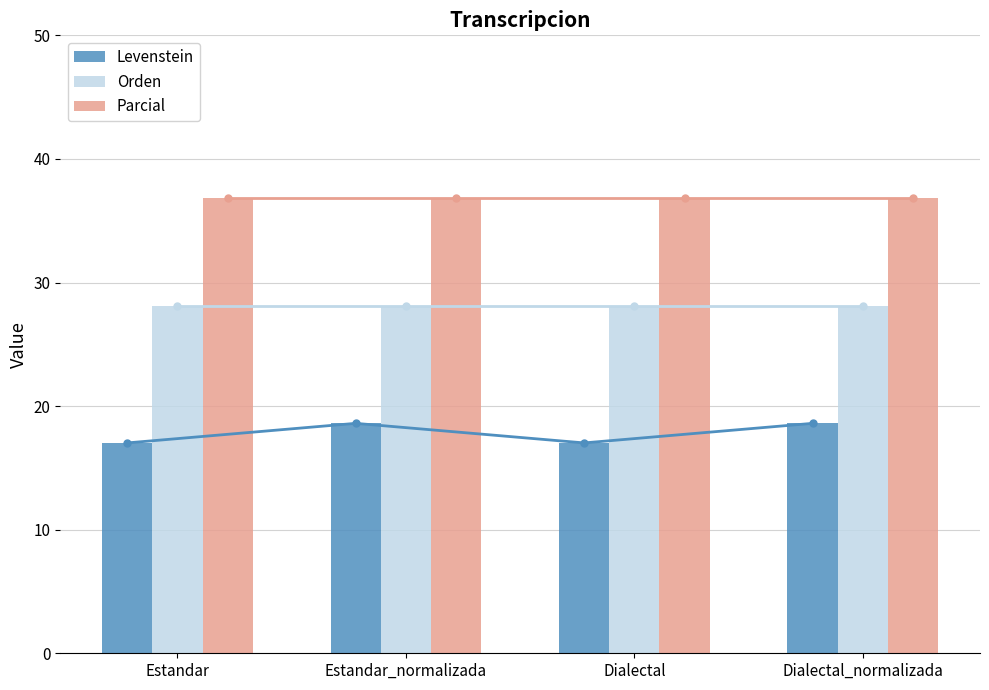

What is the label of the 3rd bar from the right?

Estandar_normalizada